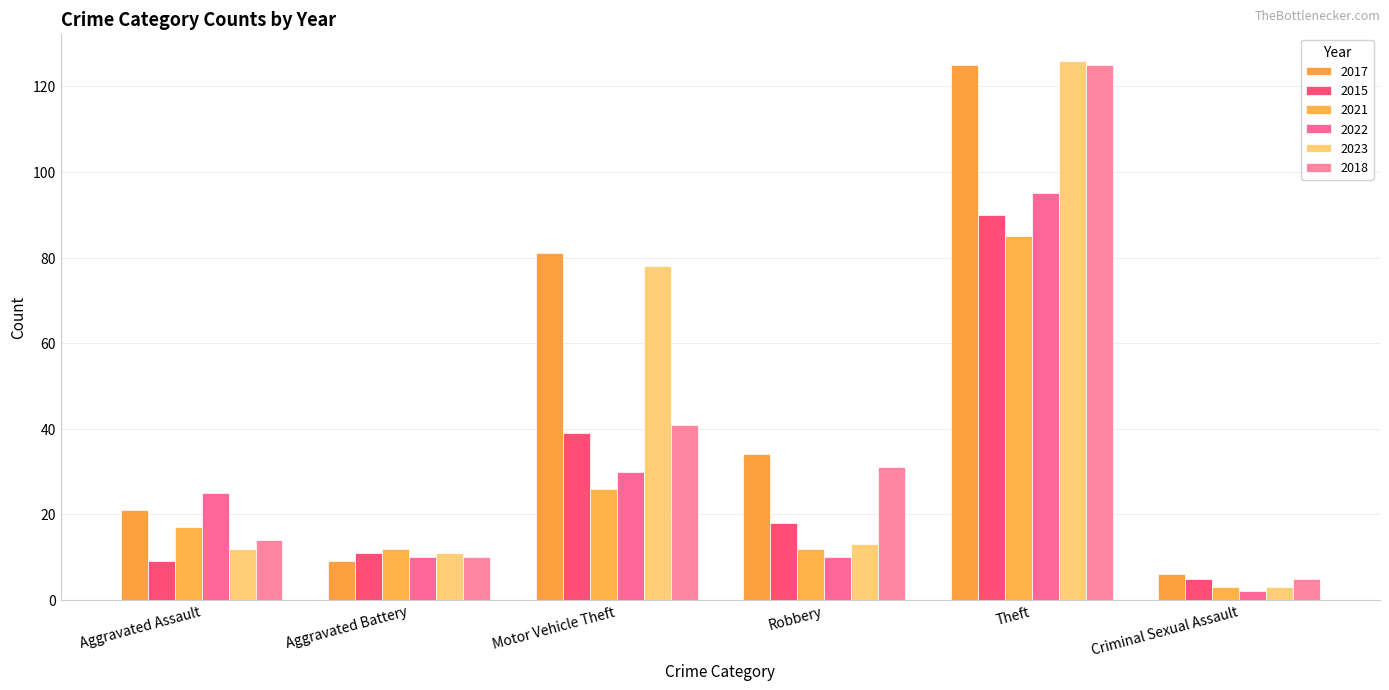

What is the total value across all series at Aggravated Battery?

63